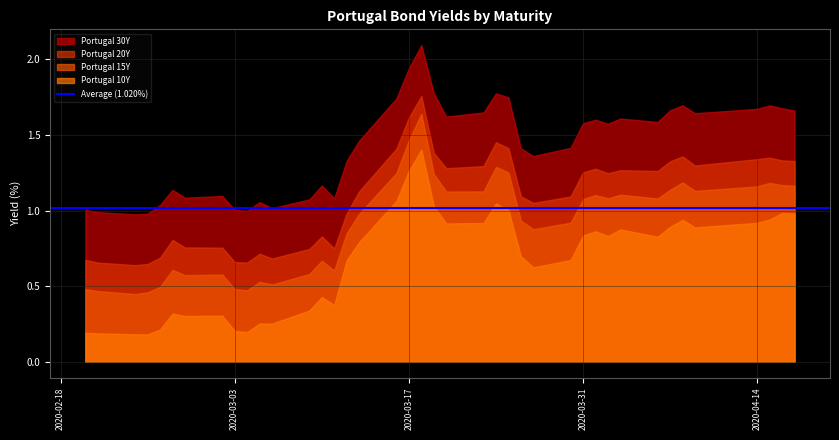

The Portugal 10Y series shows 1.9 at 2020-03-24. True or false?

False